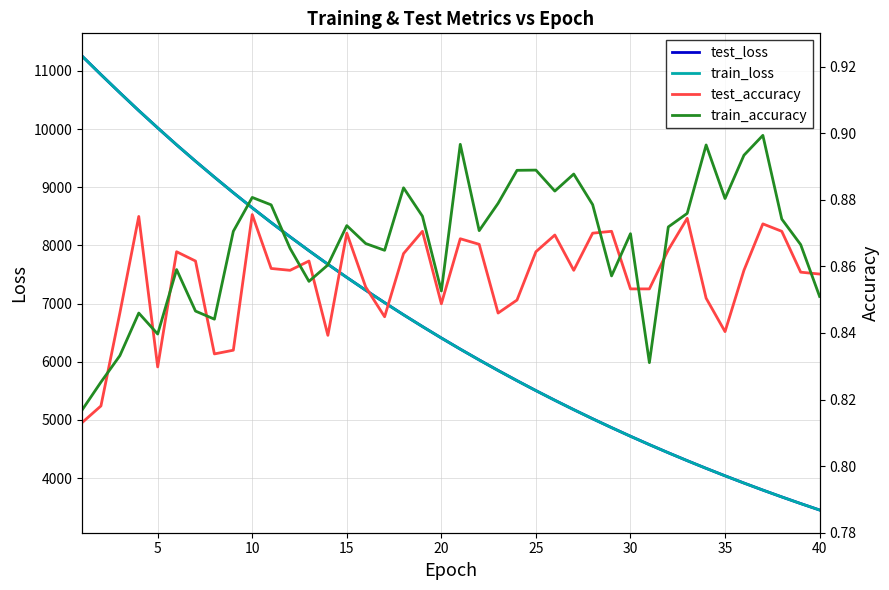

What is the greatest value displayed?

11256.6